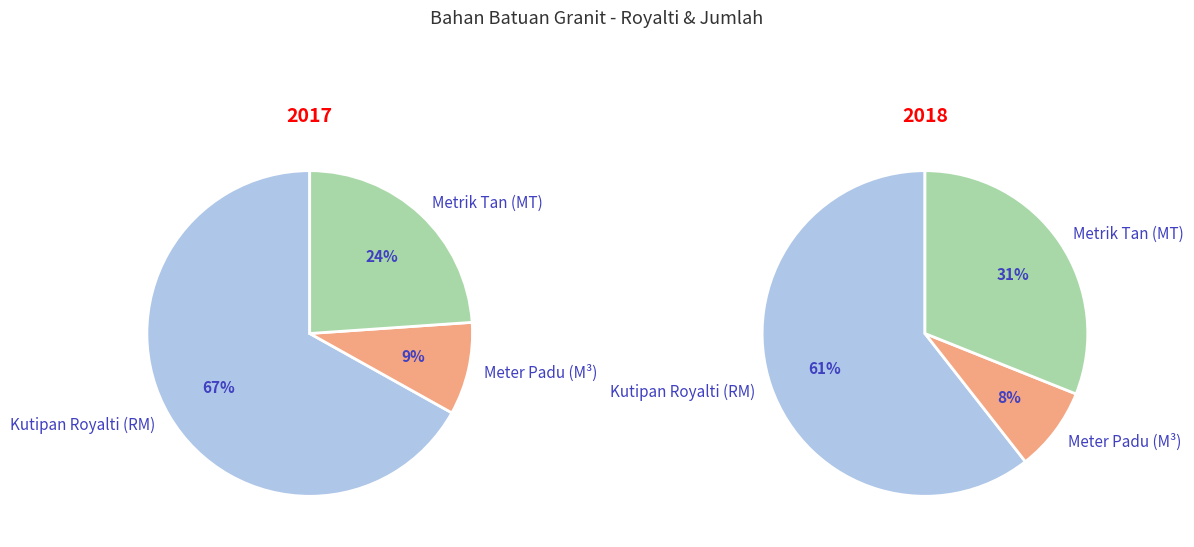

What is the difference between the highest and lowest values at 2017?

32112088.2